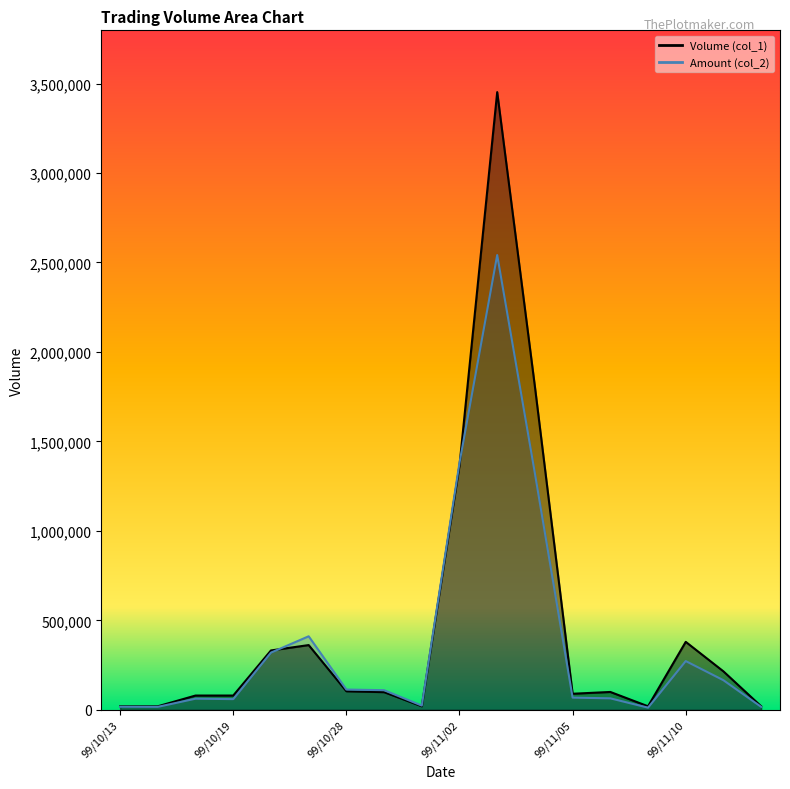

What is the label of the 3rd point from the left?

99/10/18